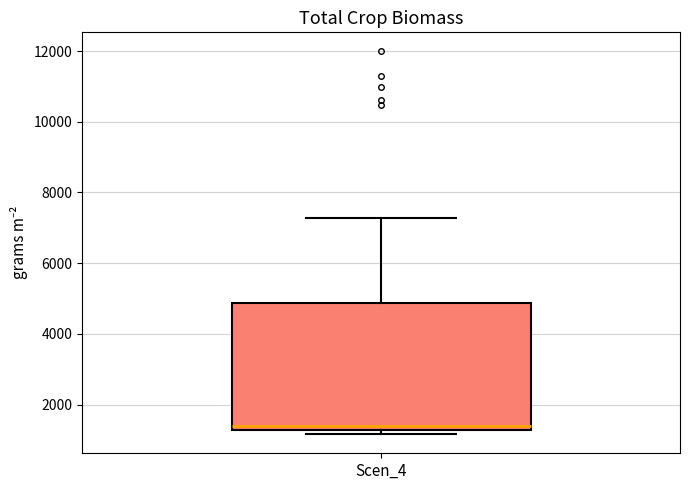

Read this box plot against the y-axis: the position of the median line, the range covered by the box, and the ends of both whiskers. The values are not printed on the chart, so give them approximately, as read against the axis.

median 1400, box 1200 to 4800, whiskers 1200 (just below the box's lower edge) to 7200